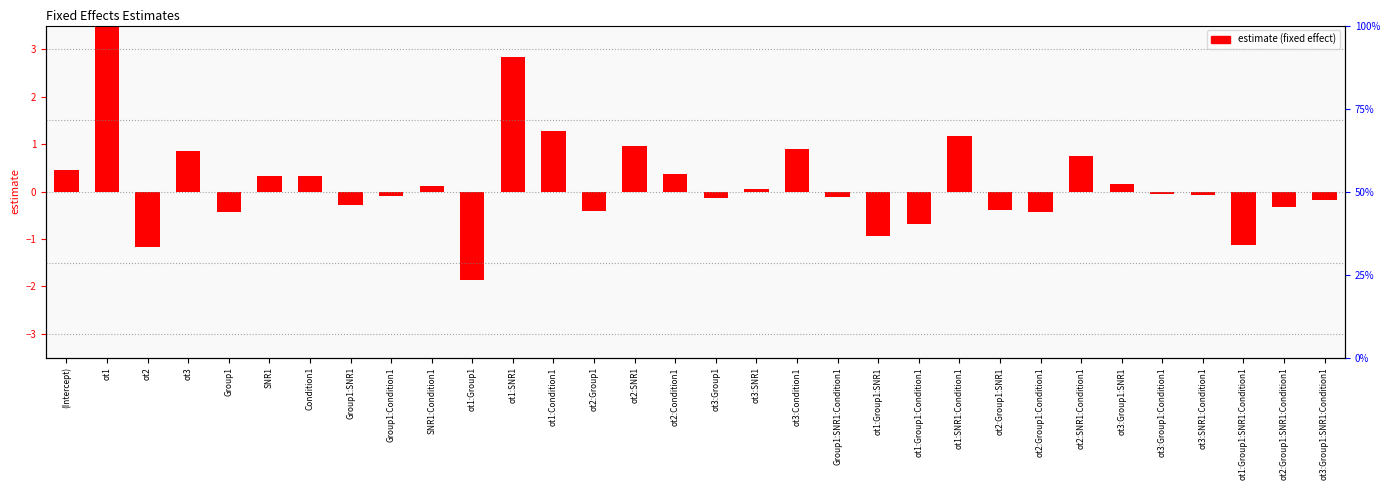

The chart shows a value of 0.2 at ot3. True or false?

False